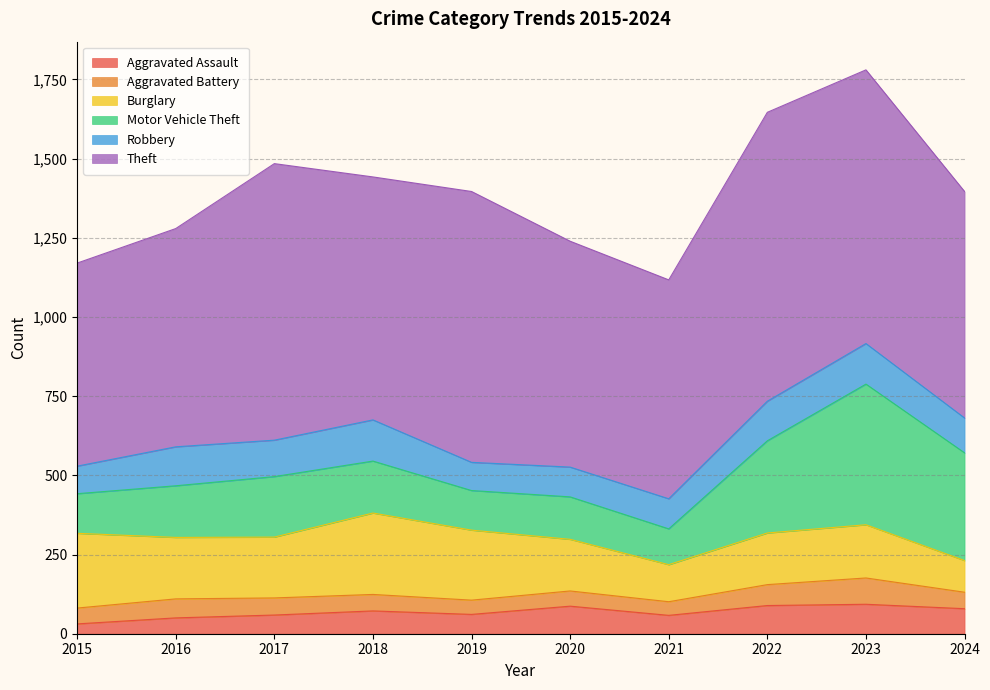

Which has a higher value, 2023 or 2018?

2023